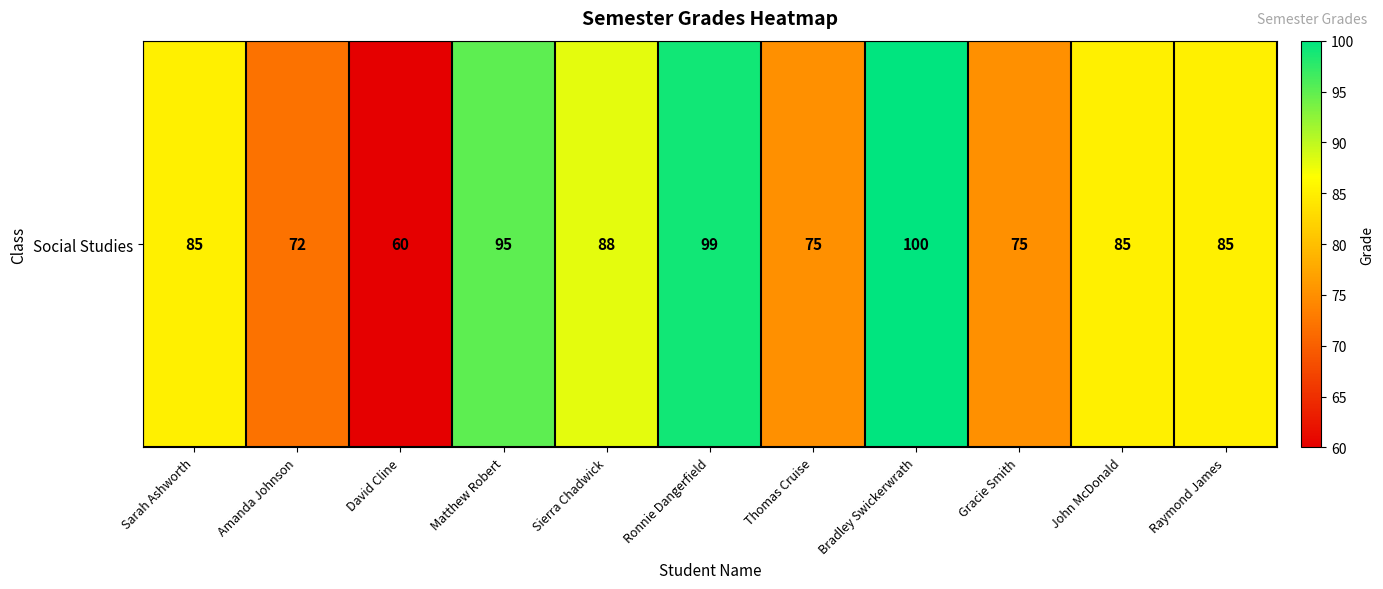

How many data points does each series have?

11